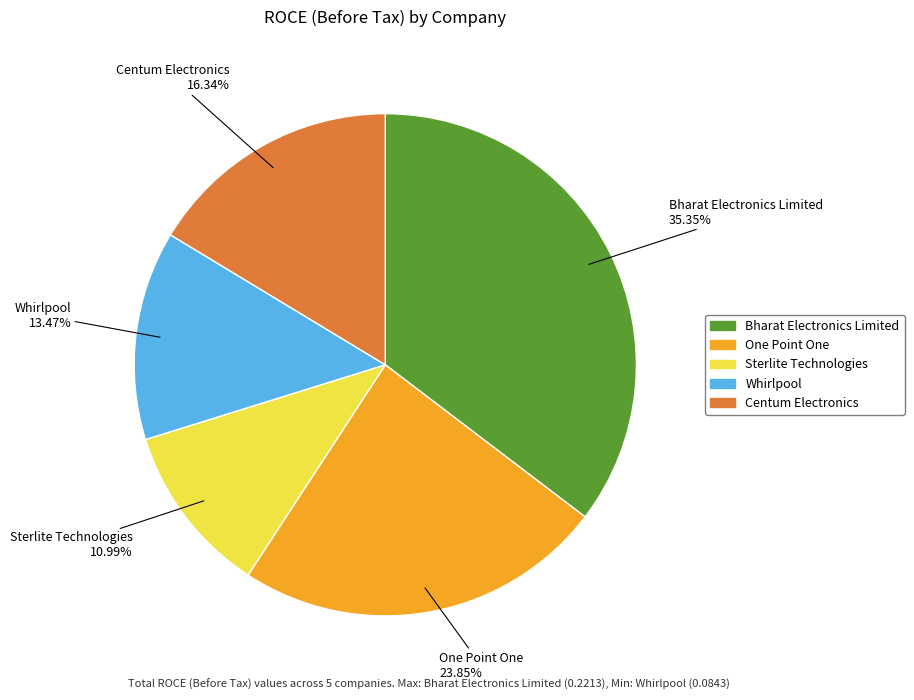

Which category has the biggest portion of the pie?

Bharat Electronics Limited